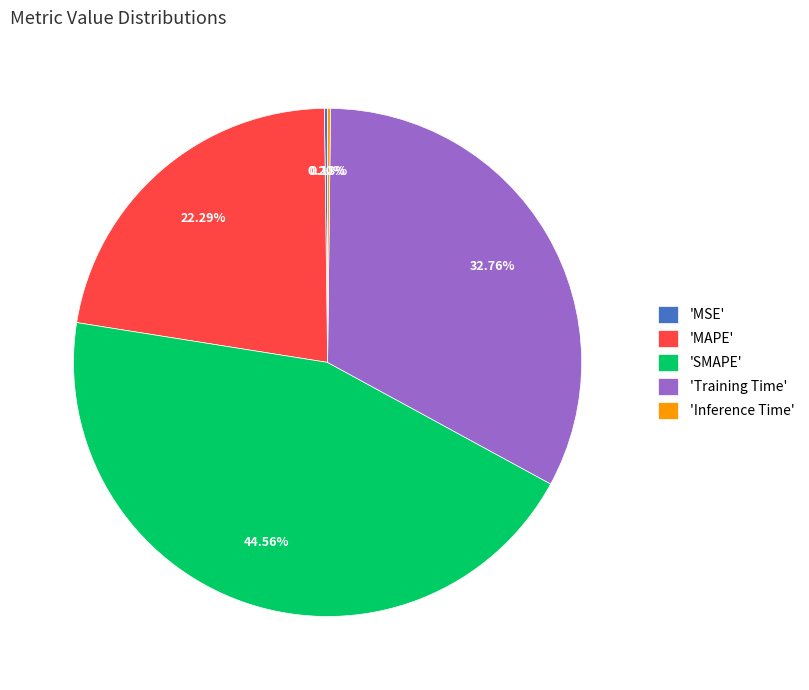

Does any single category account for the majority?

No